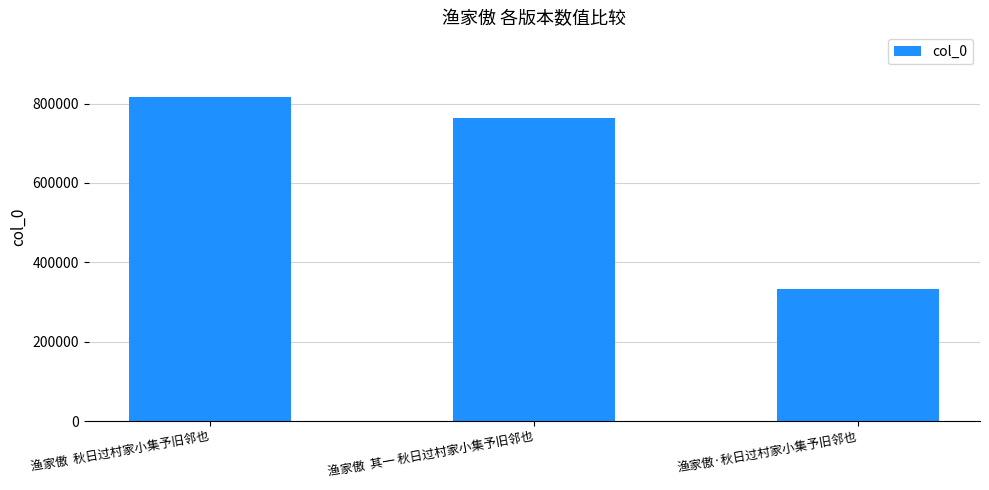

Count the number of data series in this chart.

1